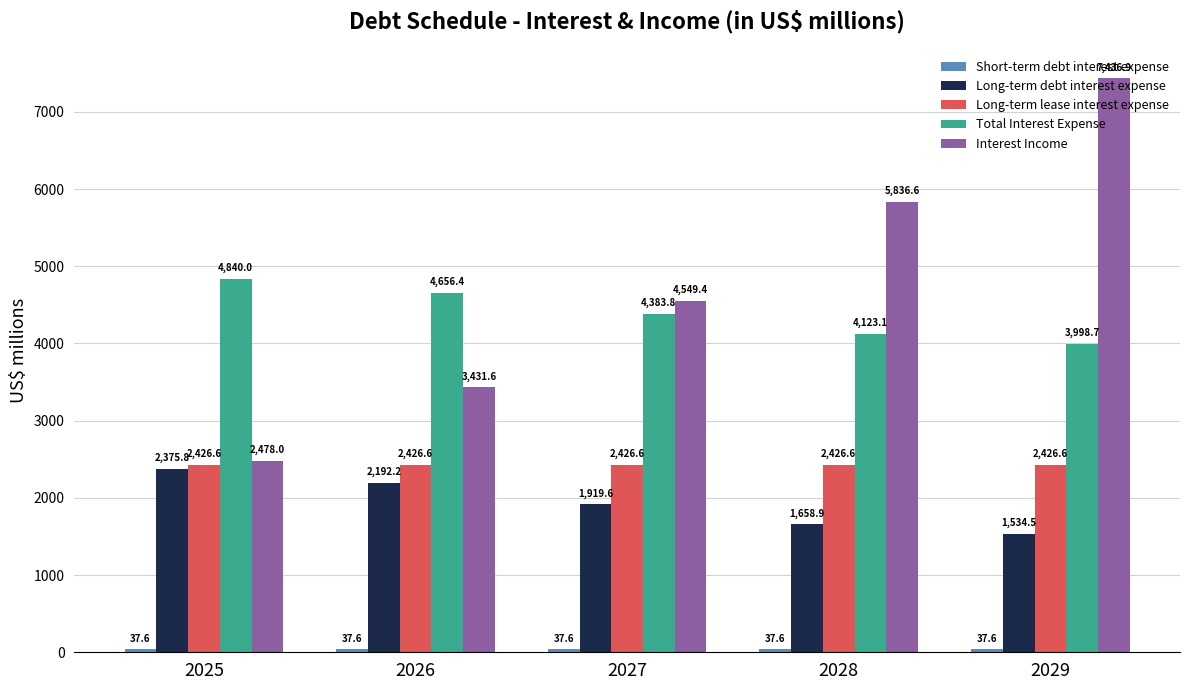

What value does the Total Interest Expense series have at 2028?

4123.1